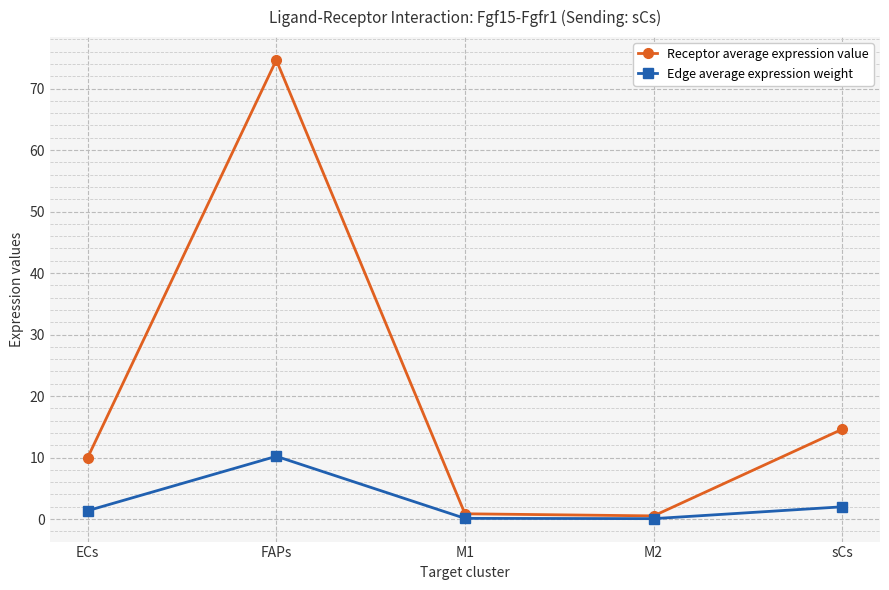

What is the value of the Receptor average expression value point at the 3rd from the left?

0.9